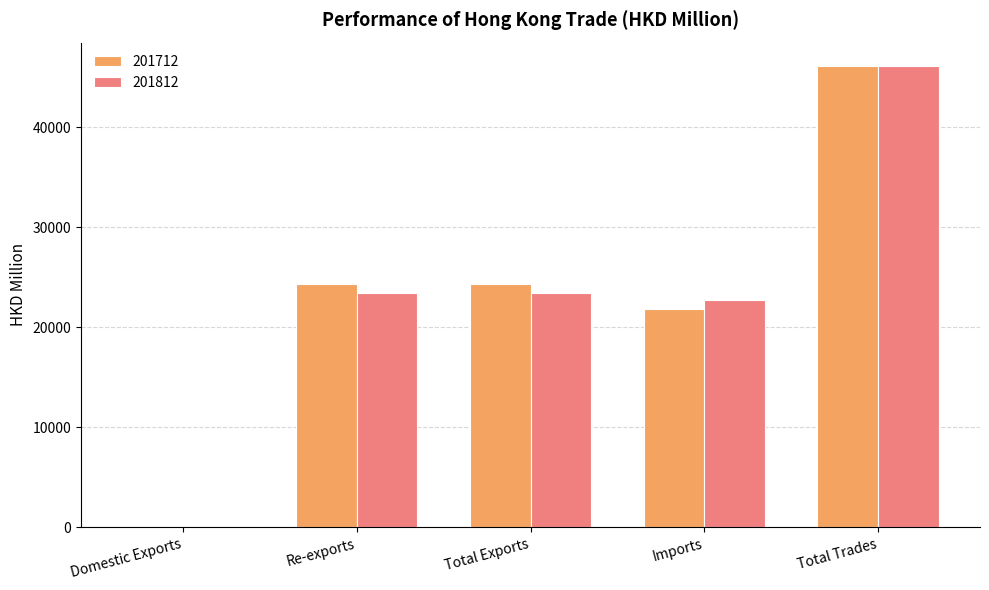

How many groups of bars are there?

5